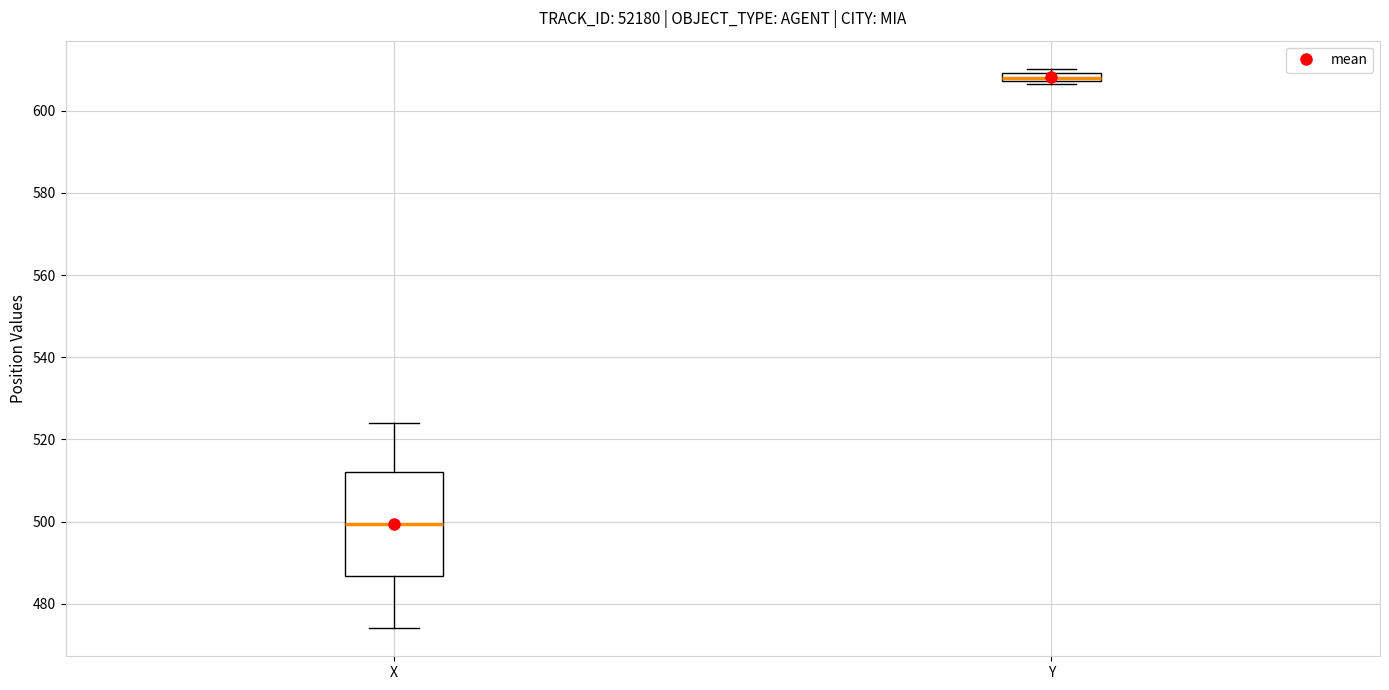

Which box's median line is the lowest?

X